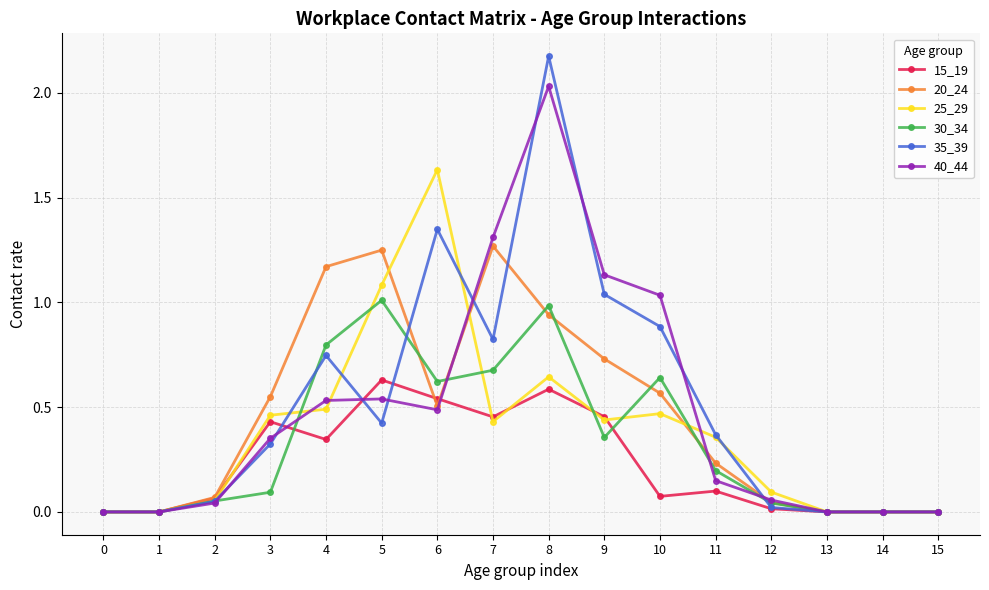

List the series in order of their peak value, lowest first.

15_19, 30_34, 20_24, 25_29, 40_44, 35_39